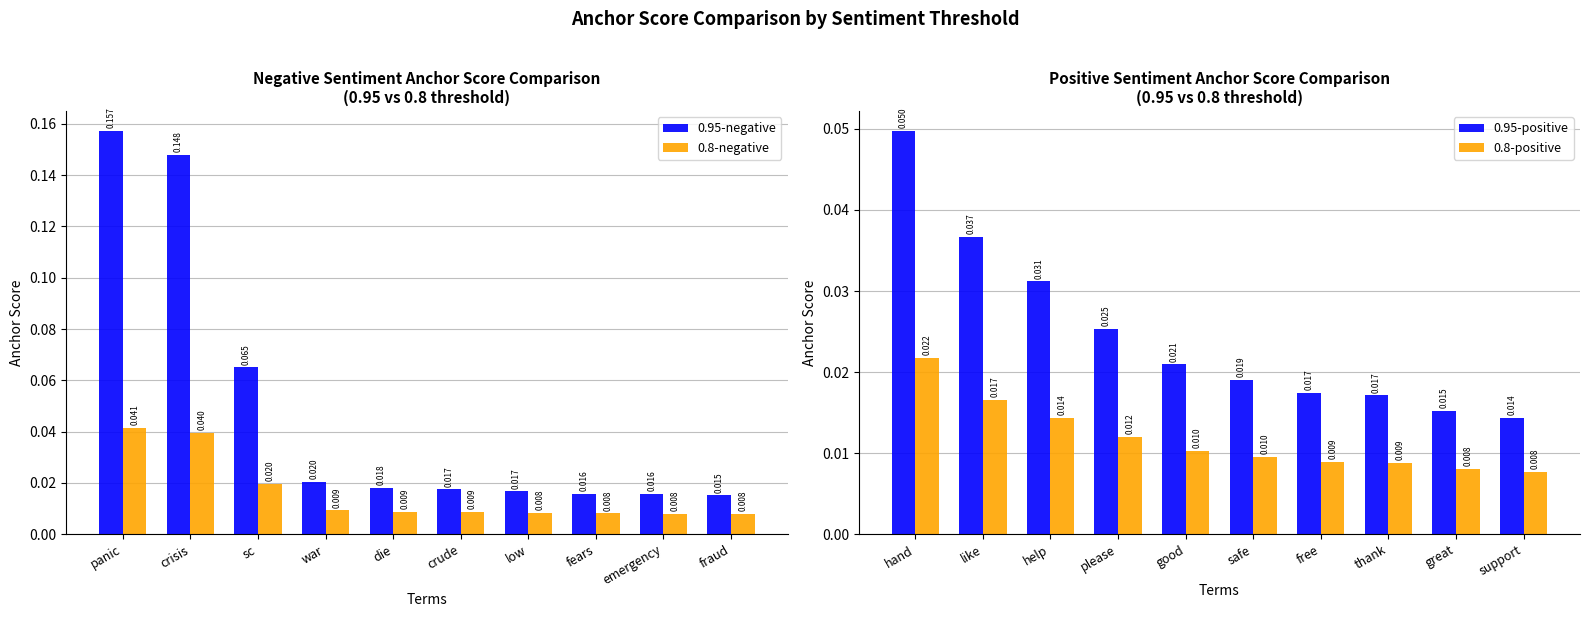

True or false: 0.8-negative has a value of 0.0 at die.

True